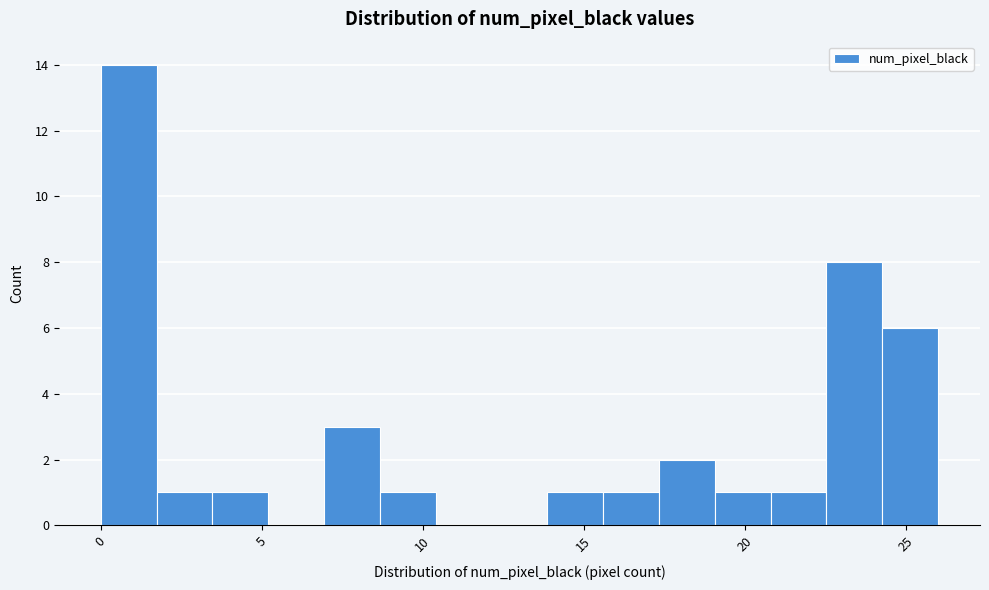

Read against the x-axis, roughly where is the centre of the tallest bar?

1.0